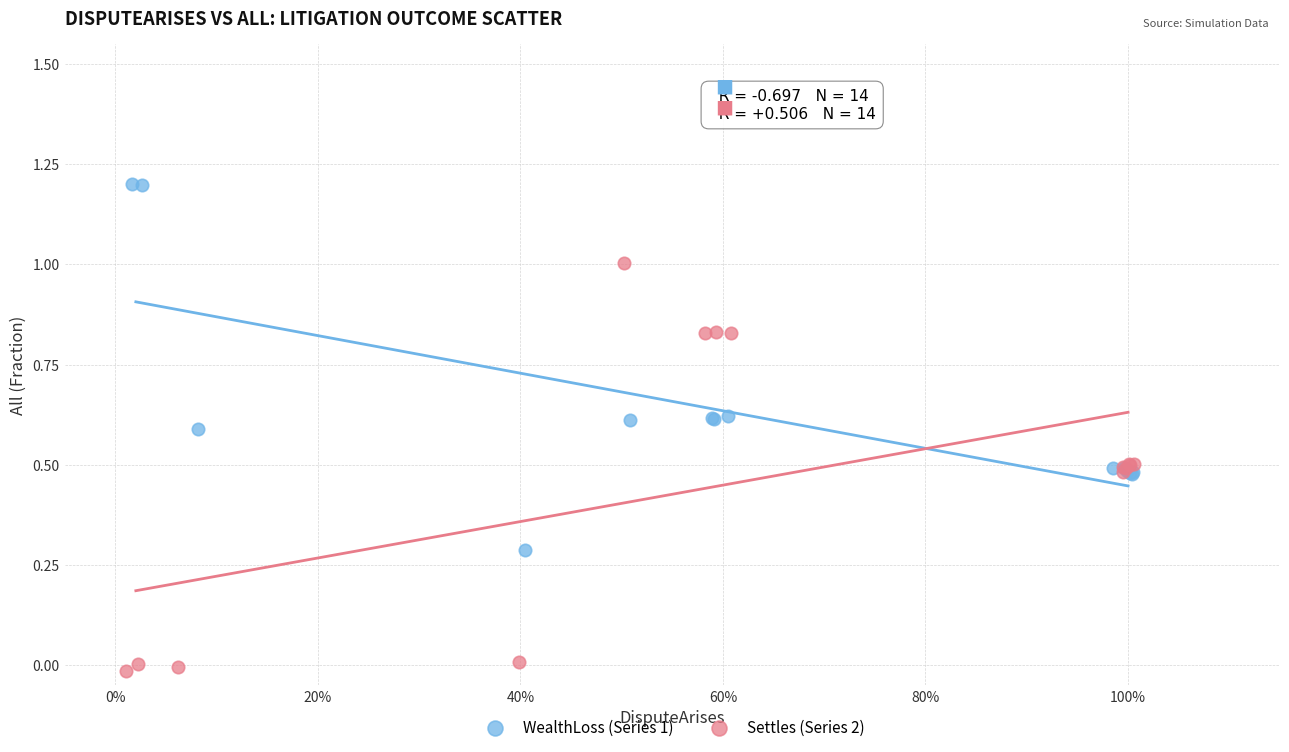

Which series has the widest spread of Y values?

Settles (Series 2)